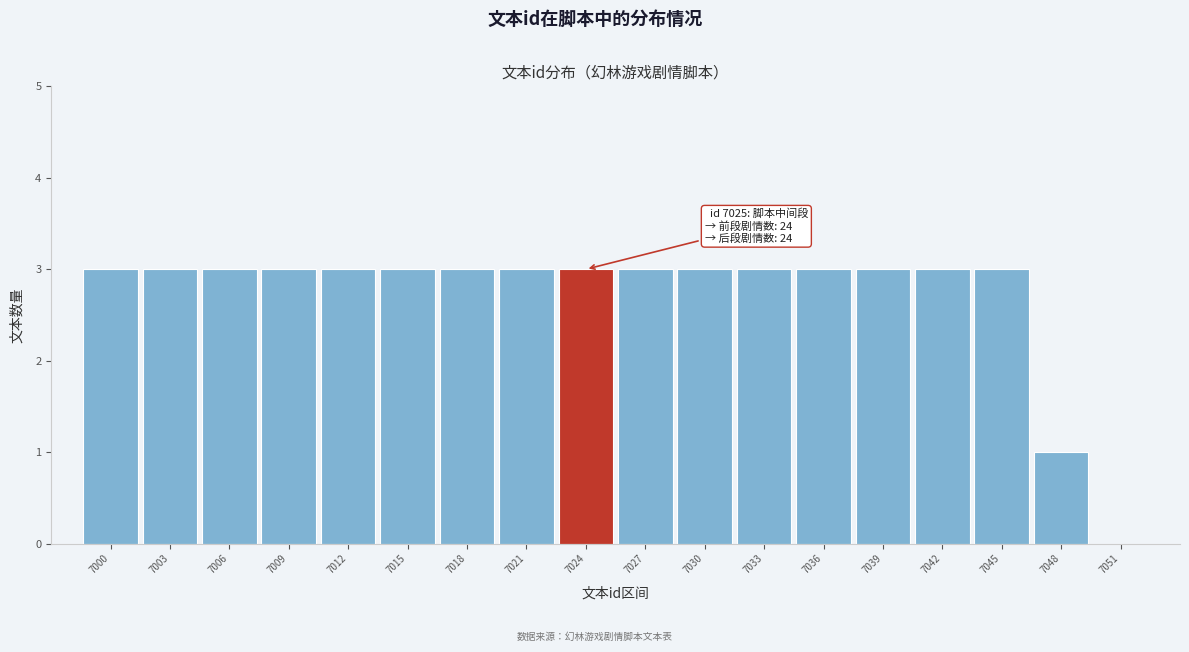

Reading right to left, what are all the values shown in this chart?

7051=0	7048=1	7045=3	7042=3	7039=3	7036=3	7033=3	7030=3	7027=3	7024=3	7021=3	7018=3	7015=3	7012=3	7009=3	7006=3	7003=3	7000=3